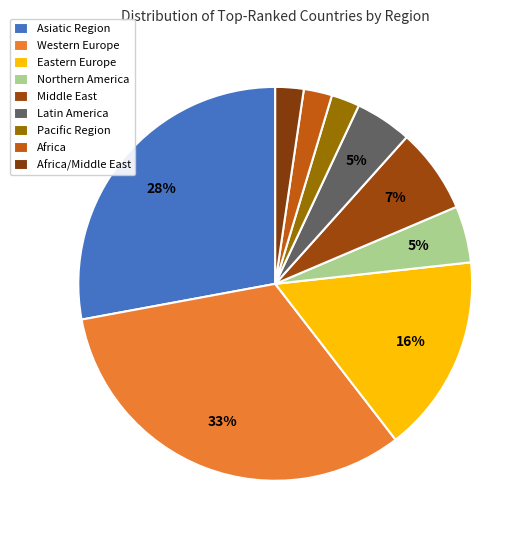

To the nearest percent, what is the average slice percentage?

11%